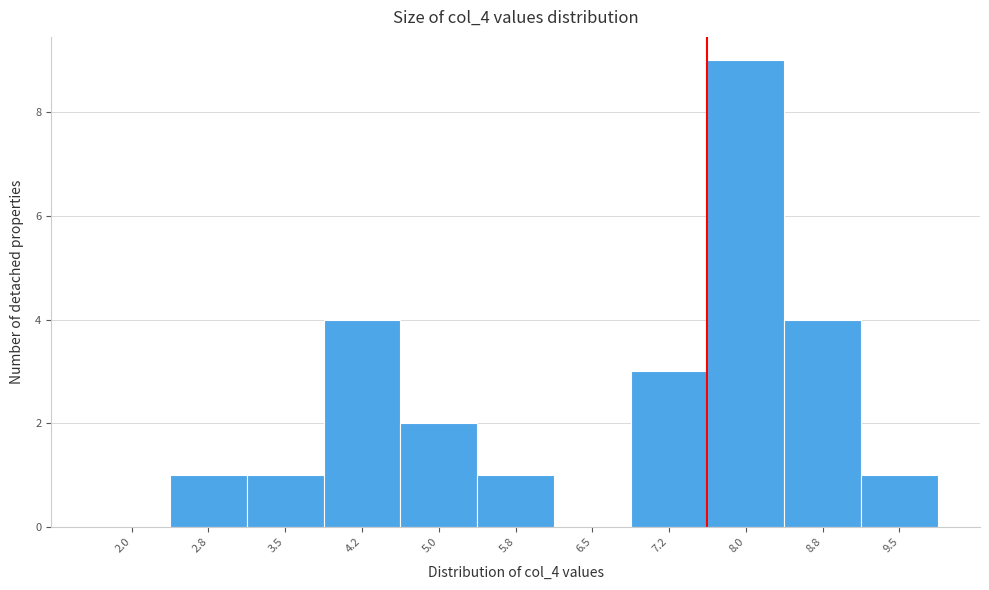

Reading right to left, extract all data points from this chart.

9.5=1	8.8=4	8.0=9	7.2=3	6.5=0	5.8=1	5.0=2	4.2=4	3.5=1	2.8=1	2.0=0